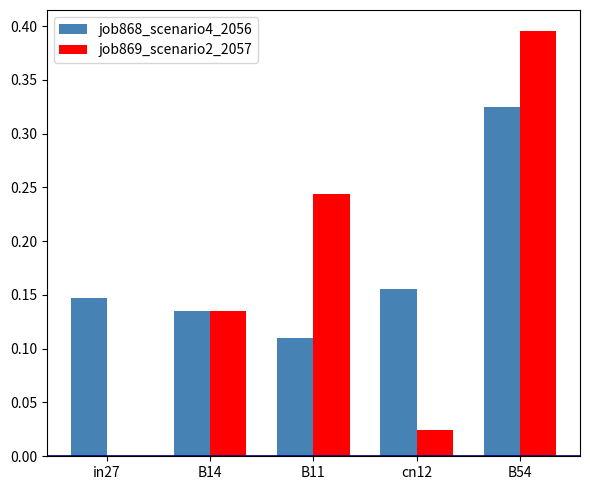

The value of job869_scenario2_2057 at in27 is 0.0. True or false?

True